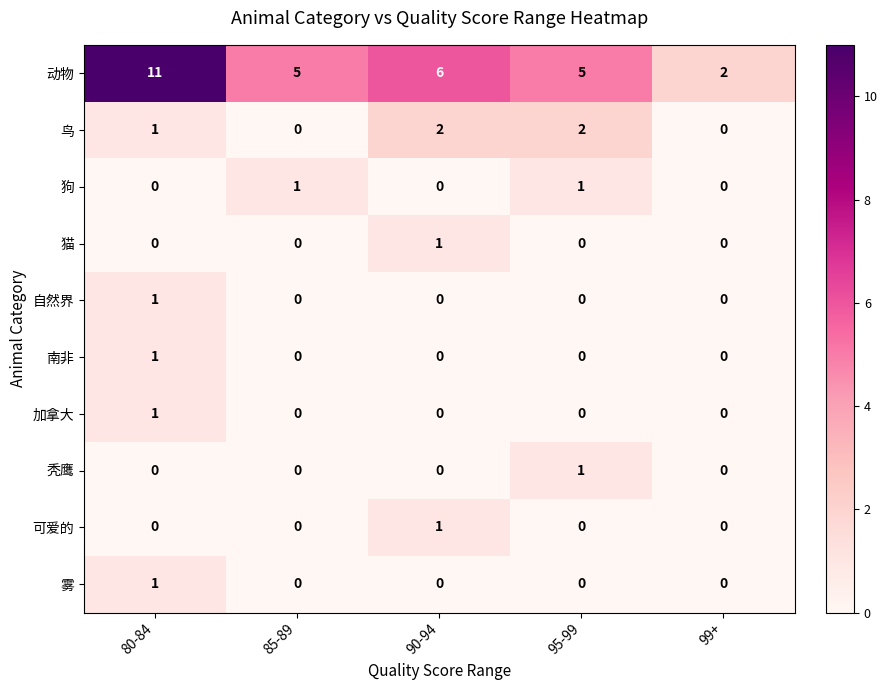

How many series are shown in this chart?

10